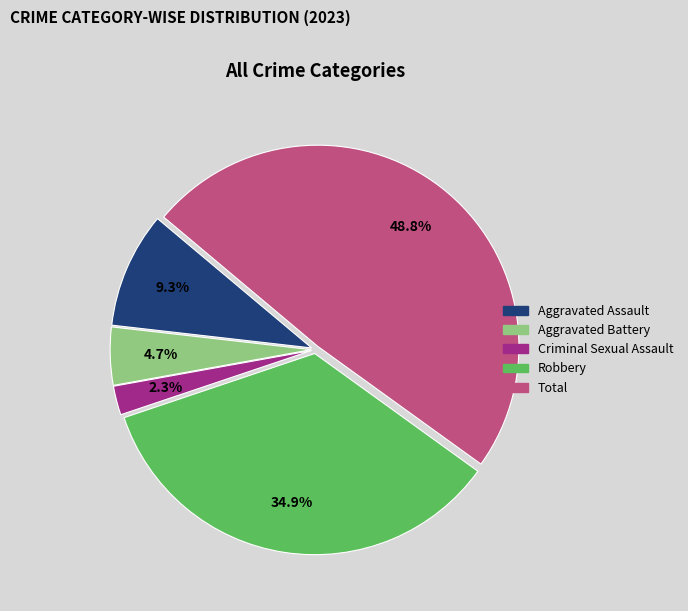

What portion of the pie excludes Aggravated Assault?

90.7%